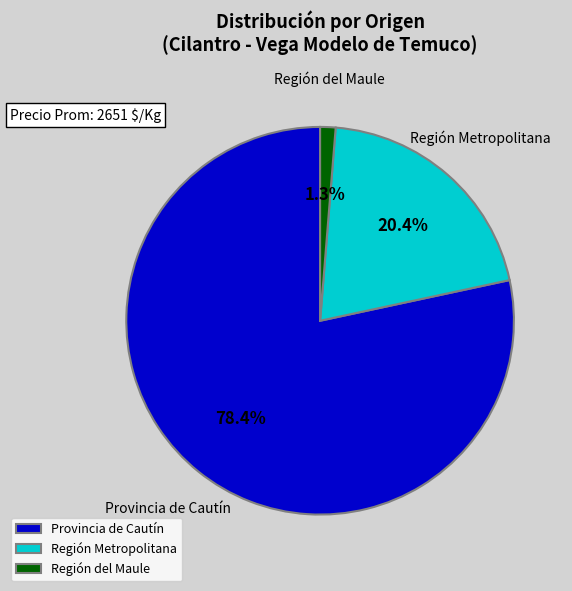

How many slices are in this pie chart?

3